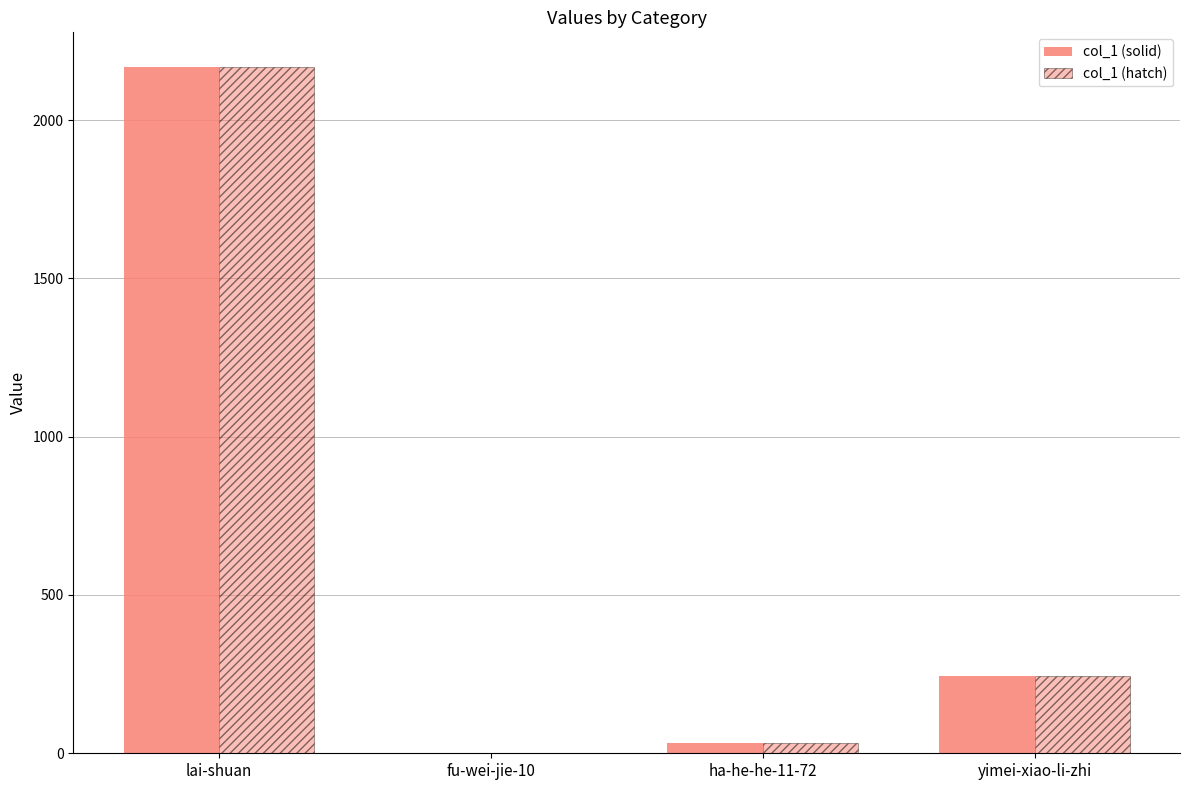

How many groups of bars are there?

4